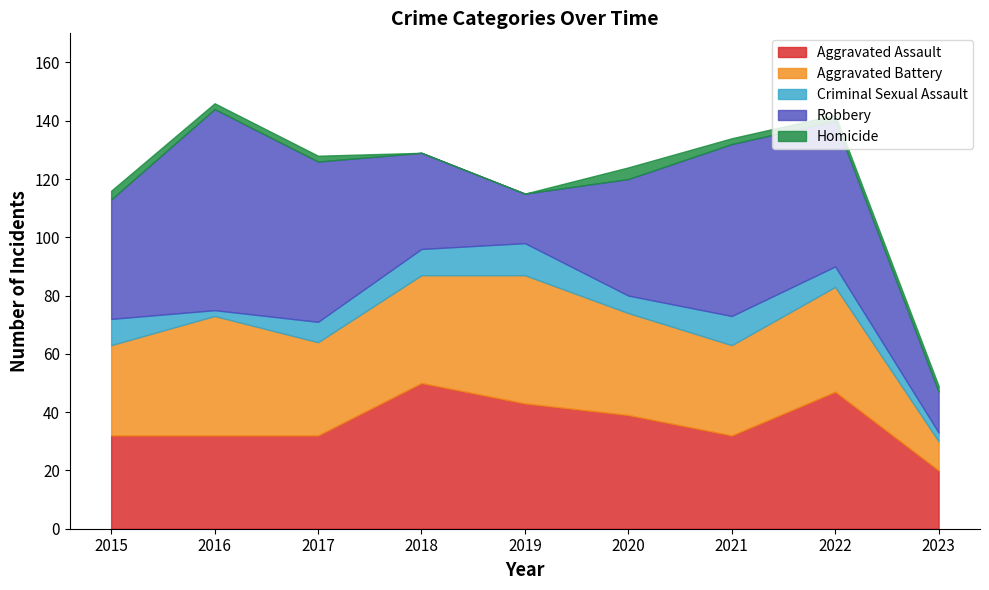

List the series in order of their peak value, highest first.

Robbery, Aggravated Assault, Aggravated Battery, Criminal Sexual Assault, Homicide